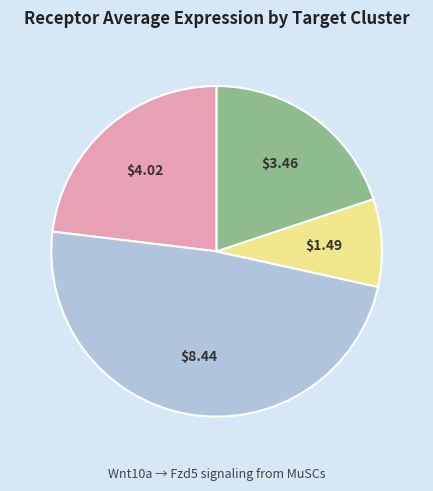

Does any single category account for the majority?

No